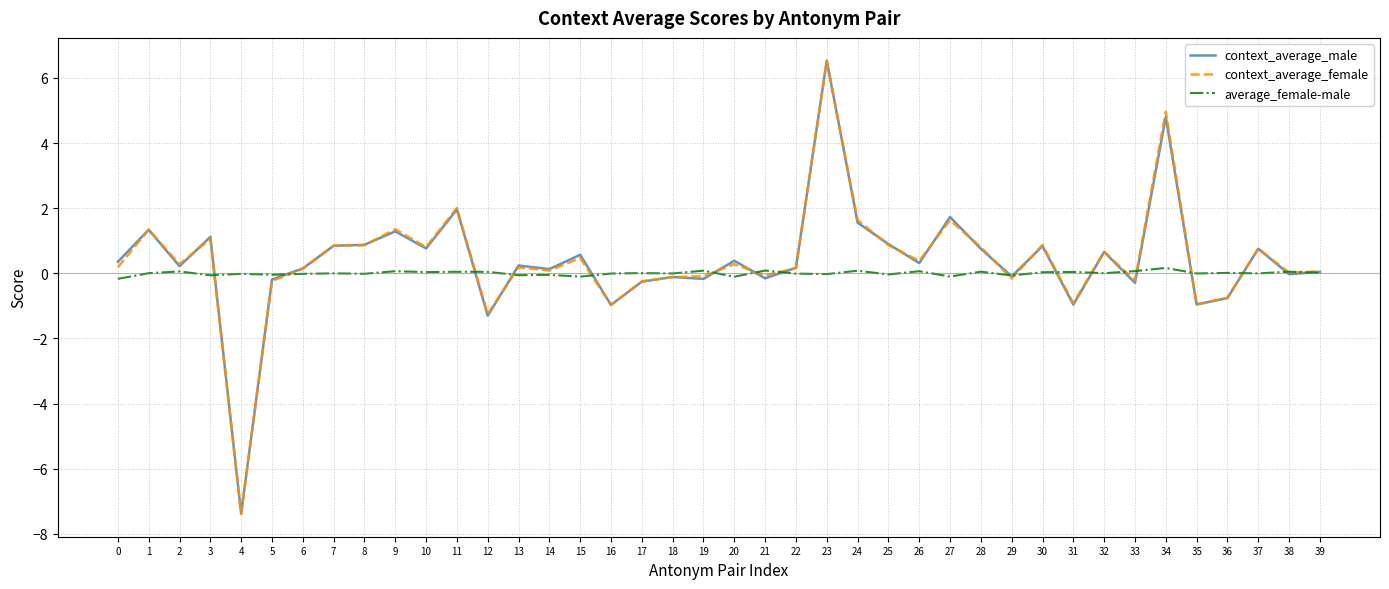

Which series has the widest spread of values?

context_average_male